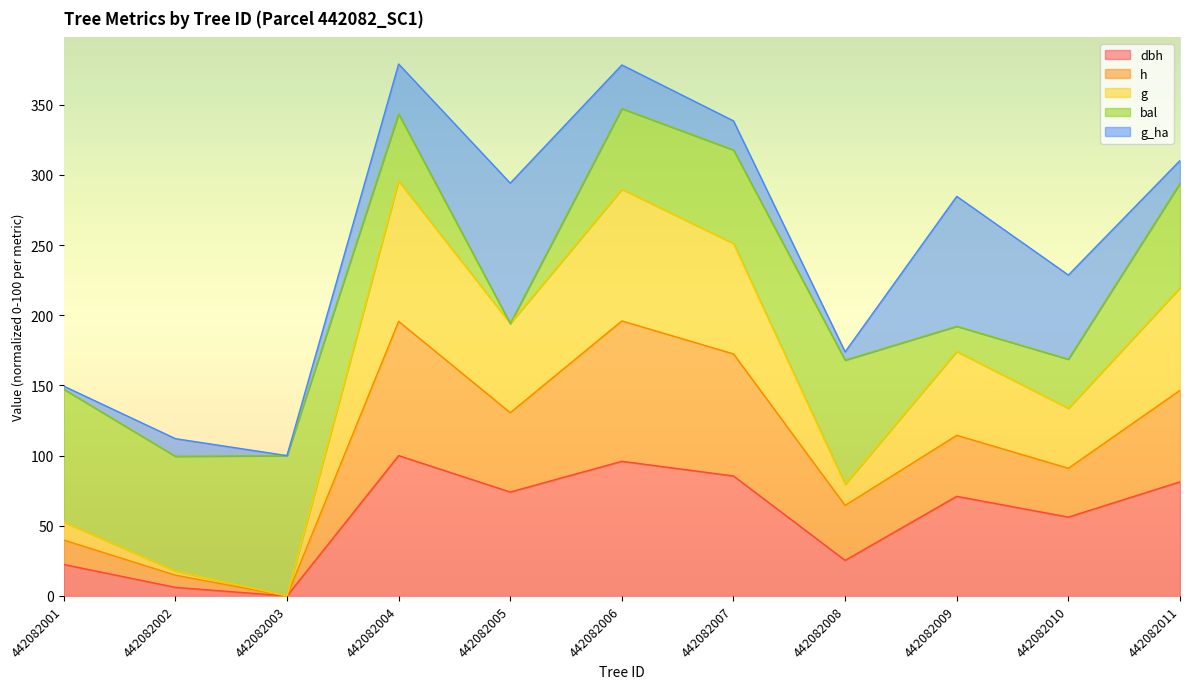

What is the total value across all series at 442082003?

100.0